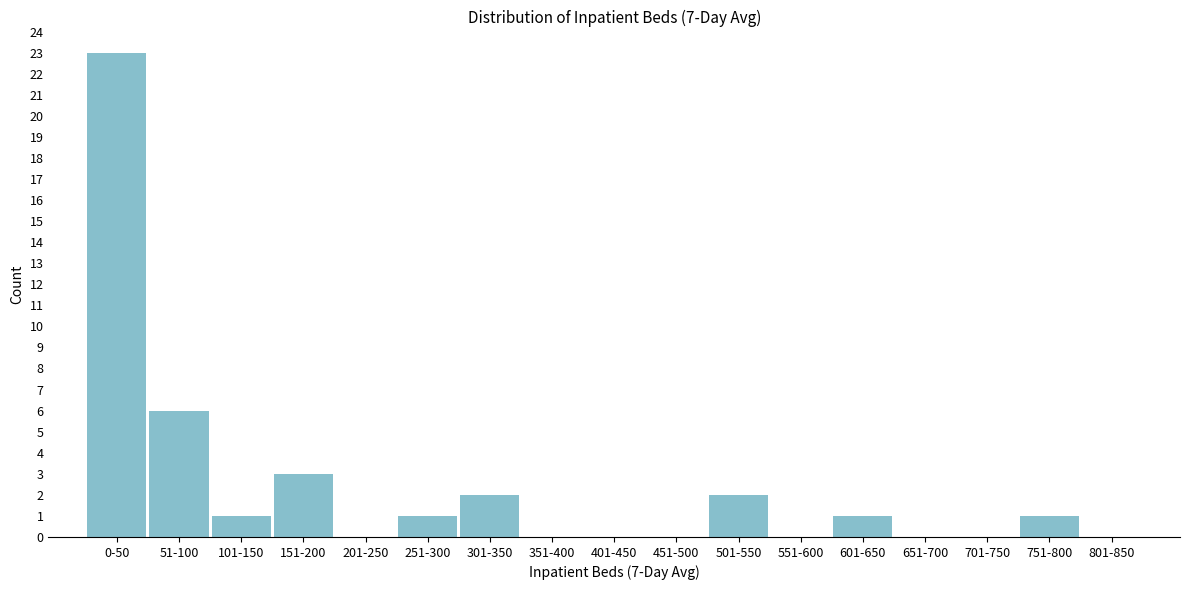

Reading right to left, list all the values displayed in this chart.

801-850=0	751-800=1	701-750=0	651-700=0	601-650=1	551-600=0	501-550=2	451-500=0	401-450=0	351-400=0	301-350=2	251-300=1	201-250=0	151-200=3	101-150=1	51-100=6	0-50=23